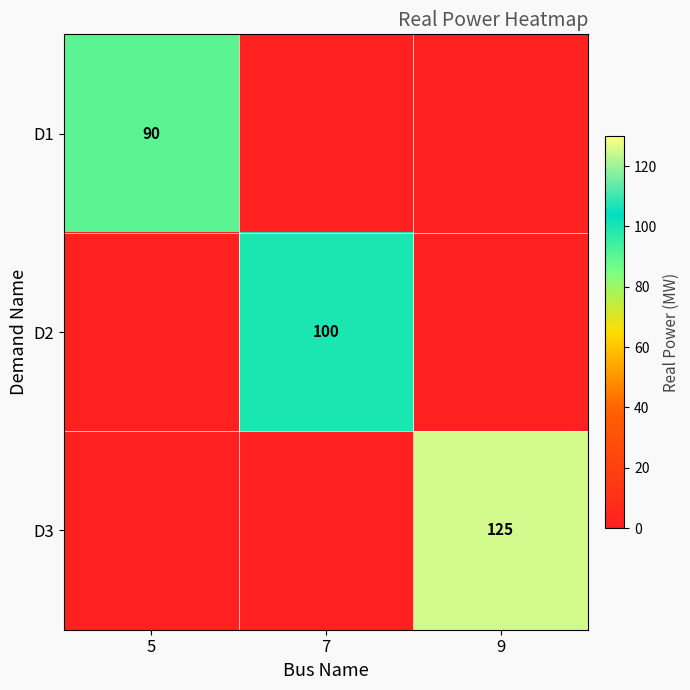

What is the spread (max minus min) of values at 5?

90